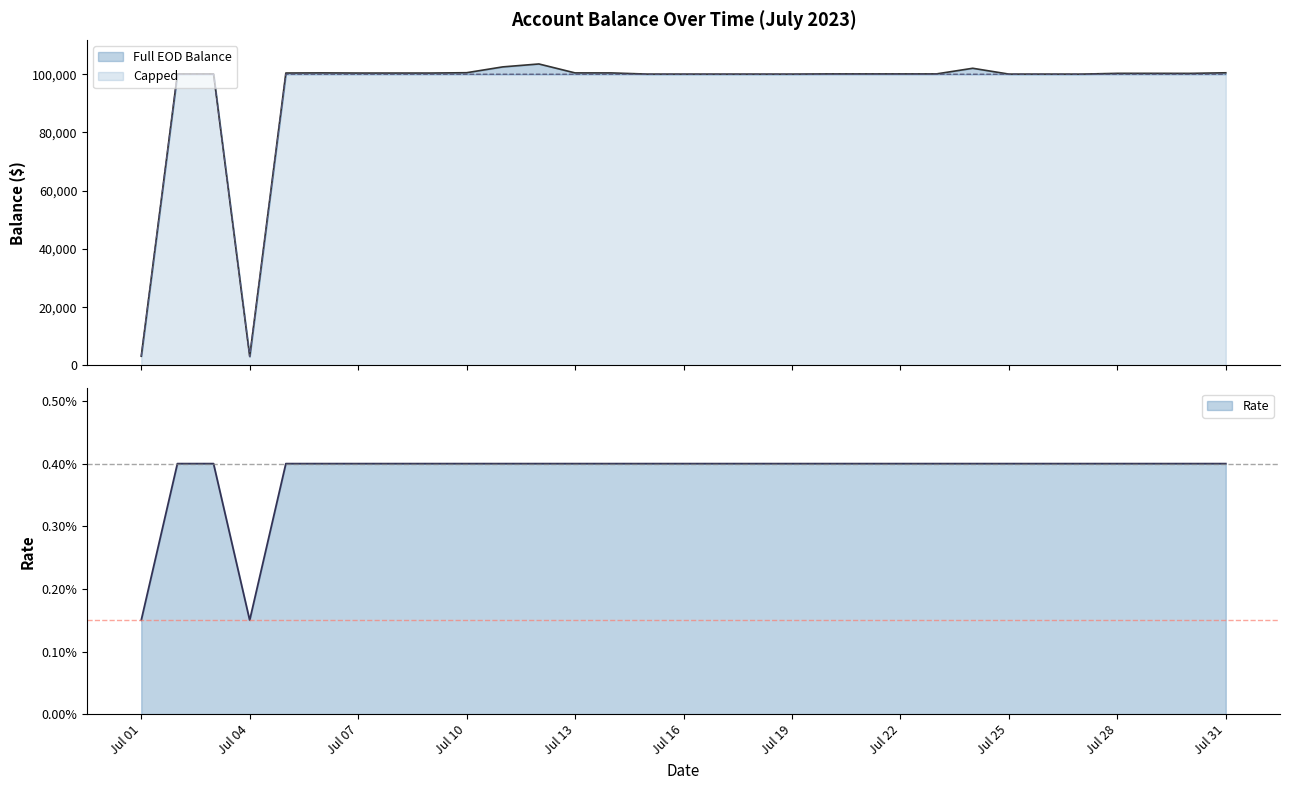

What is the minimum value for Capped?

3099.4